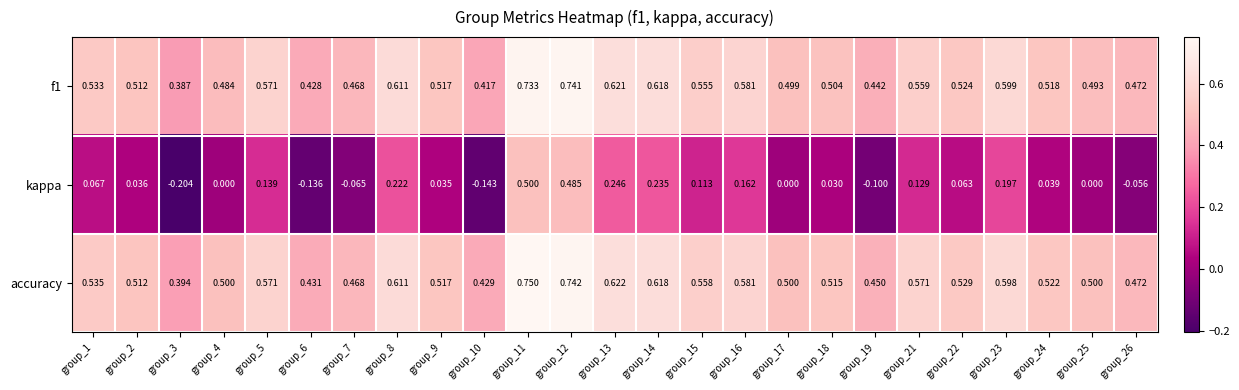

Is the value of f1 at group_4 greater than the value of kappa at group_22?

Yes